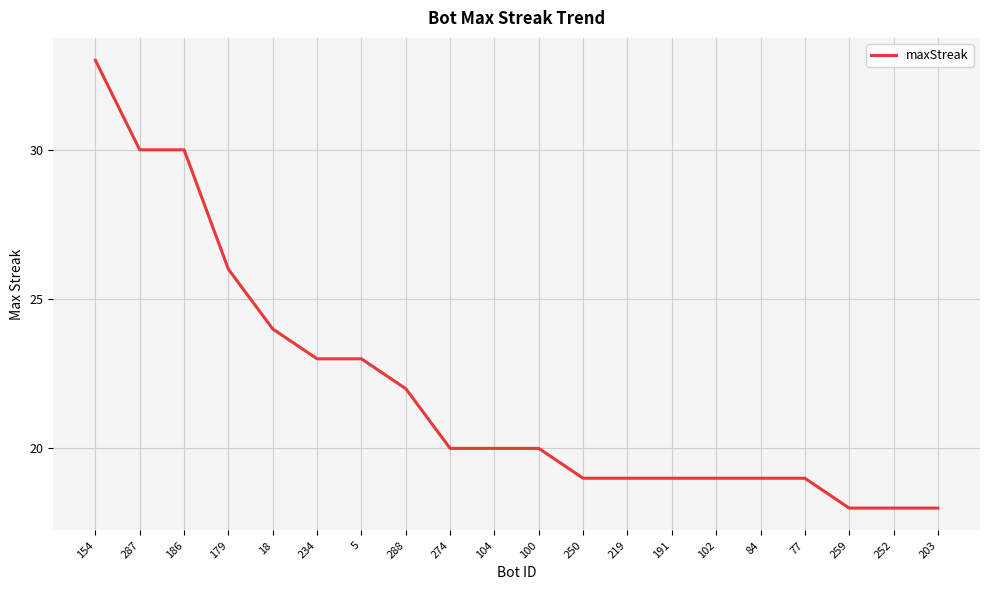

Reading left to right, transcribe all the data shown in this chart.

33	30	30	26	24	23	23	22	20	20	20	19	19	19	19	19	19	18	18	18